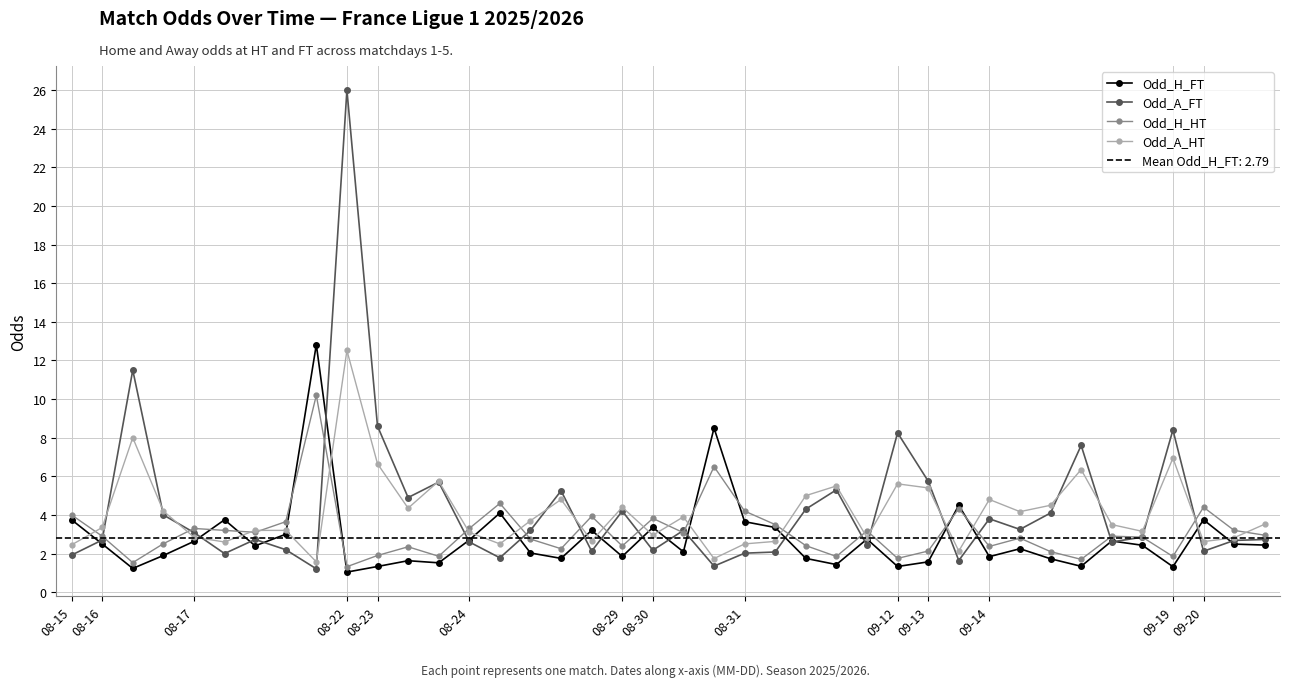

List the series in order of their peak value, highest first.

Odd_A_FT, Odd_H_FT, Odd_A_HT, Odd_H_HT